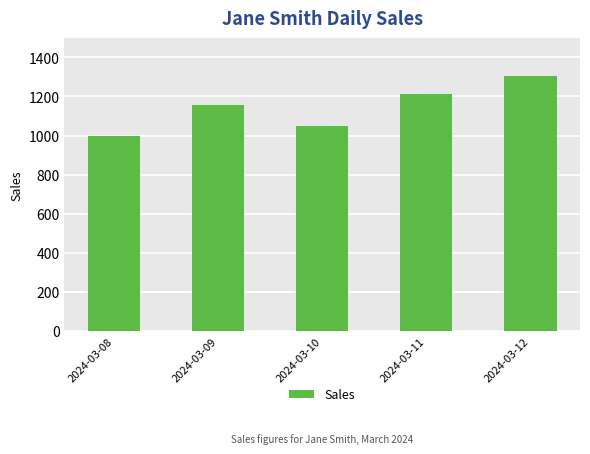

List the labels in order of value, largest first.

2024-03-12, 2024-03-11, 2024-03-09, 2024-03-10, 2024-03-08